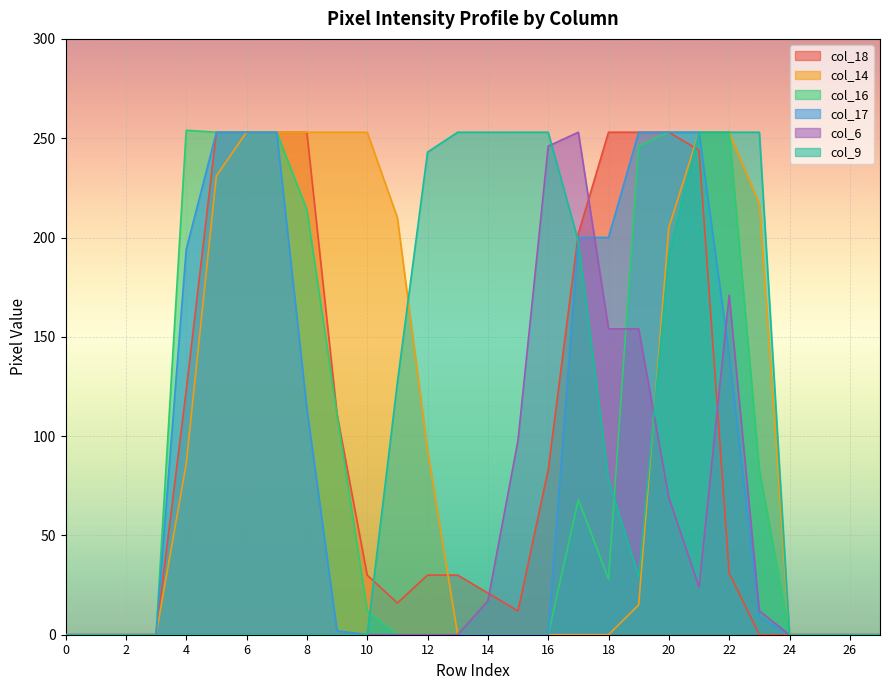

Between 19 and 4, which is larger?

19